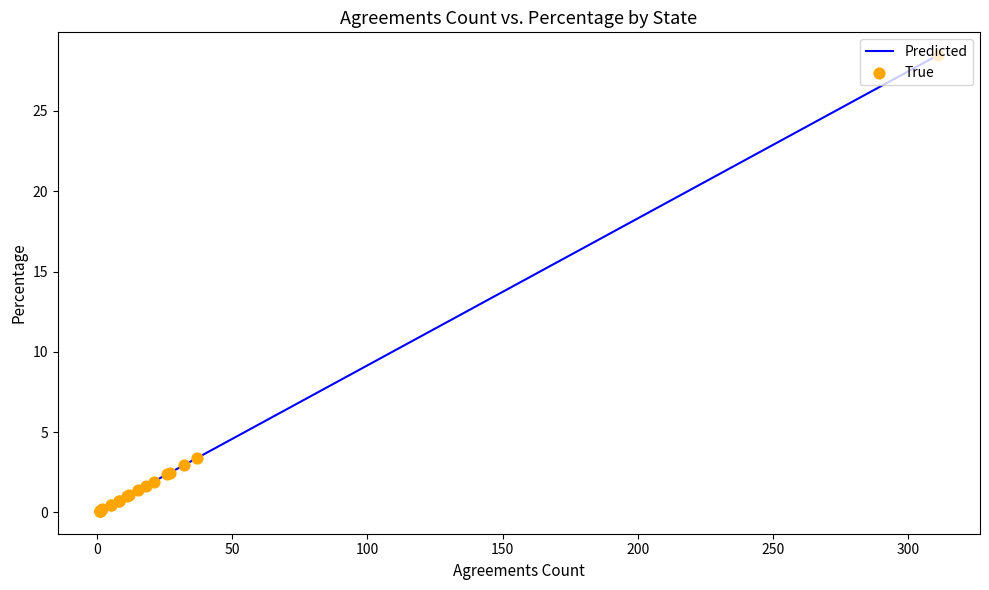

Which series has the largest Y range (max minus min)?

Predicted